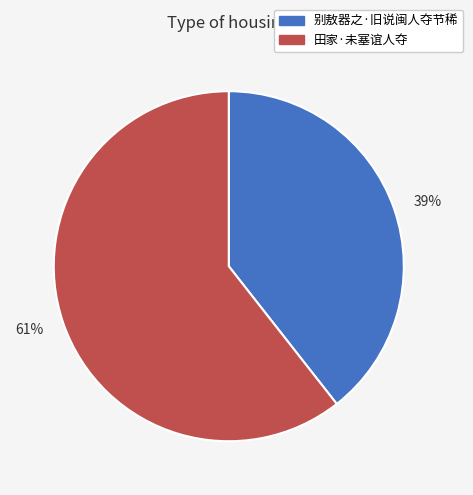

Does any single category account for the majority?

Yes